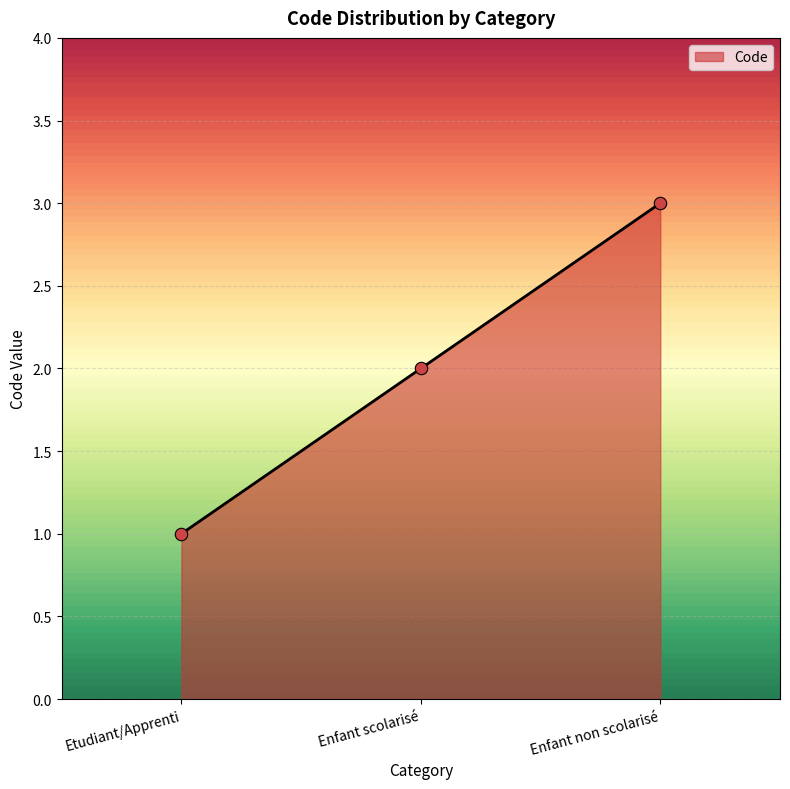

Between Enfant scolarisé and Enfant non scolarisé, which is larger?

Enfant non scolarisé